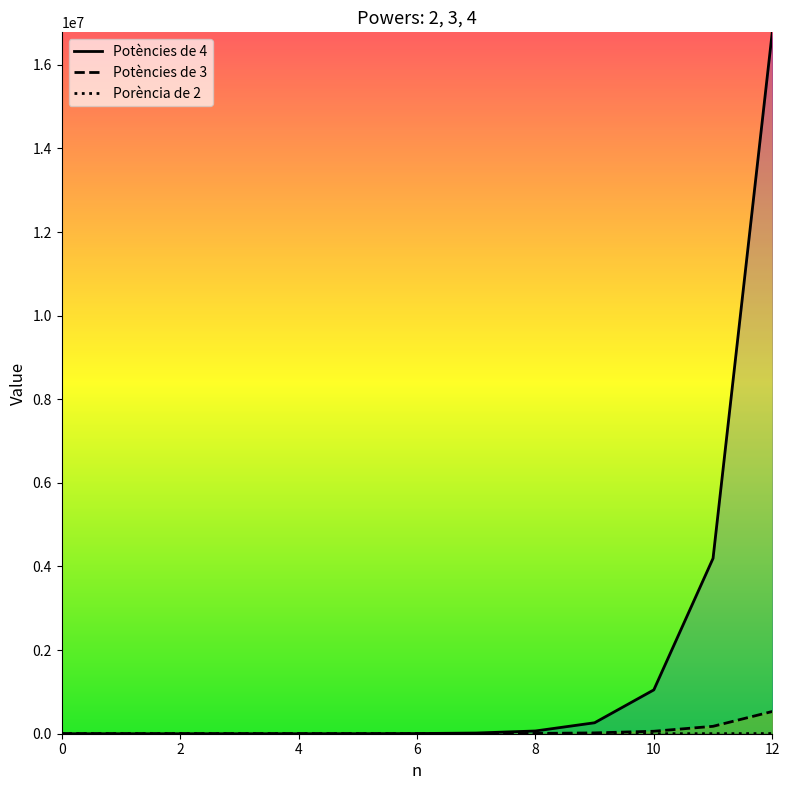

The Potències de 4 series shows 256 at 4. True or false?

True